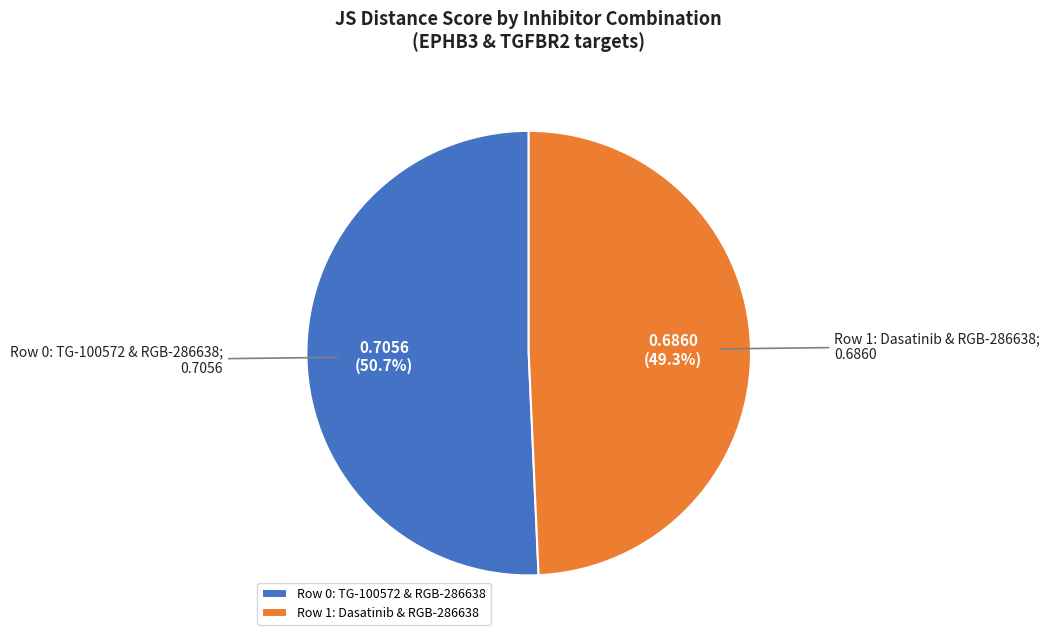

How much of the chart is everything except Row 0: TG-100572 & RGB-286638?

49.3%